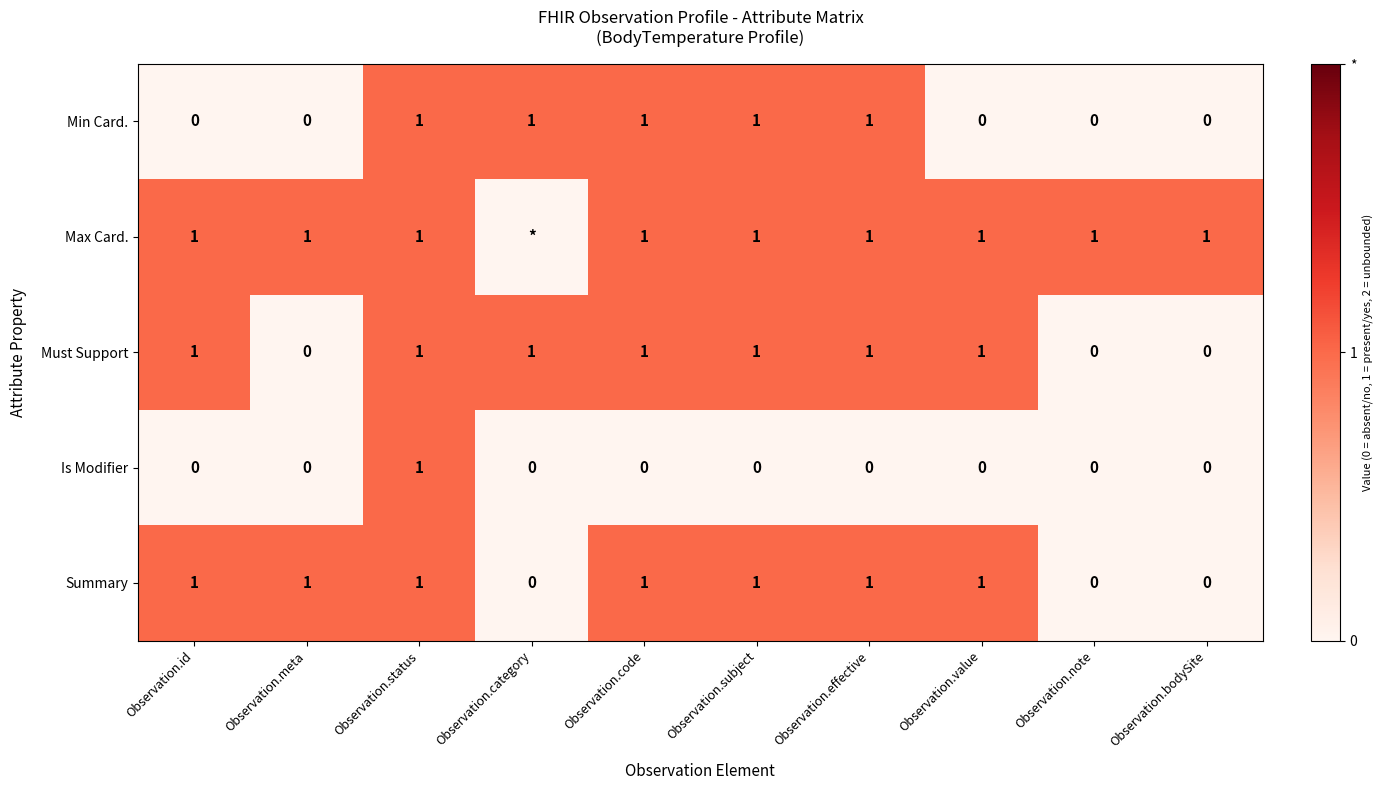

What is the sum of all Must Support values?

7